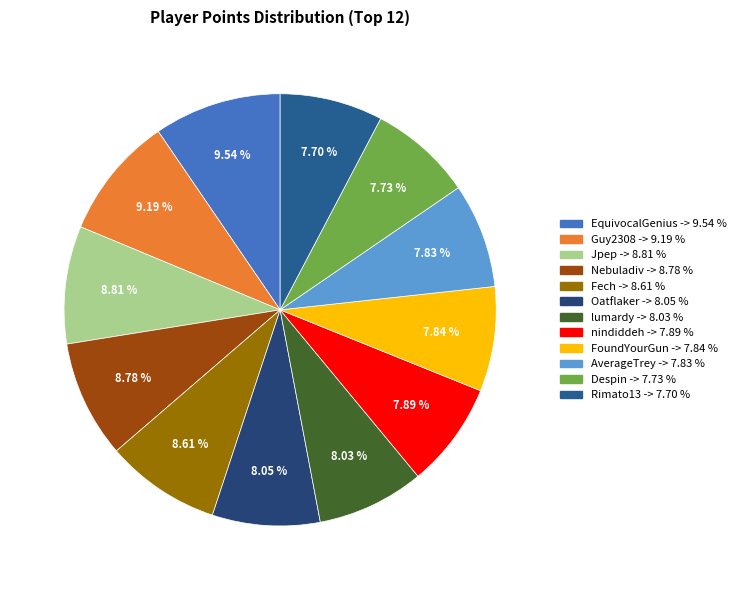

What percentage is the FoundYourGun slice, to the nearest percent?

8%